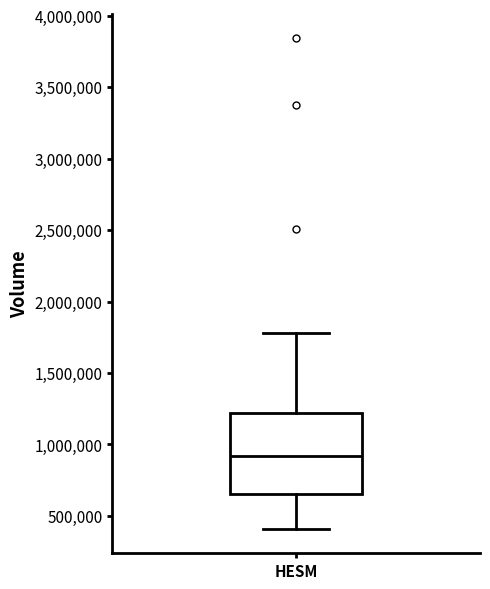

Where does the lower whisker of the box for HESM end on the y-axis? The values are not printed on the chart, so give them approximately, as read against the axis.

400000